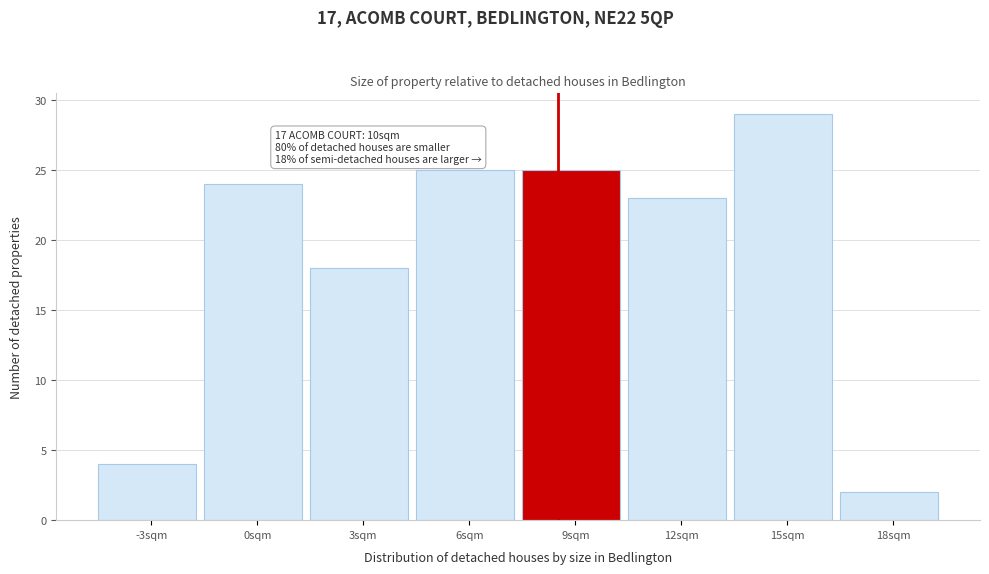

Reading left to right, transcribe all the data shown in this chart.

-3sqm=4	0sqm=24	3sqm=18	6sqm=25	9sqm=25	12sqm=23	15sqm=29	18sqm=2